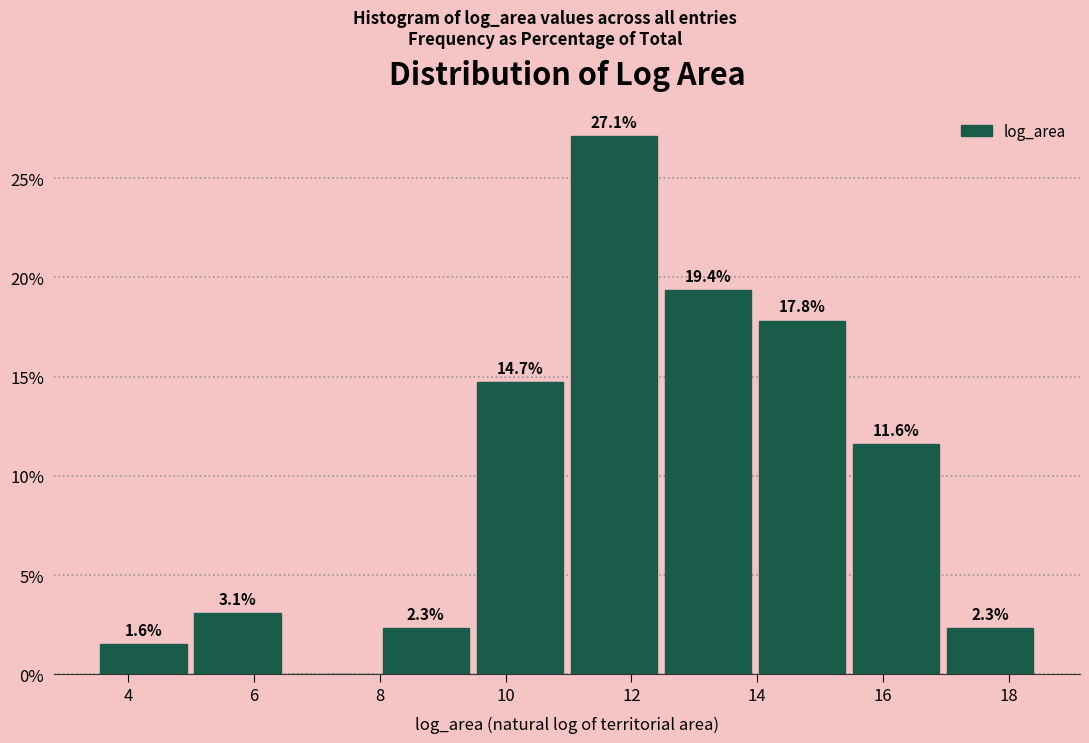

Which range on the x-axis has the tallest bar?

11.0 to 12.4